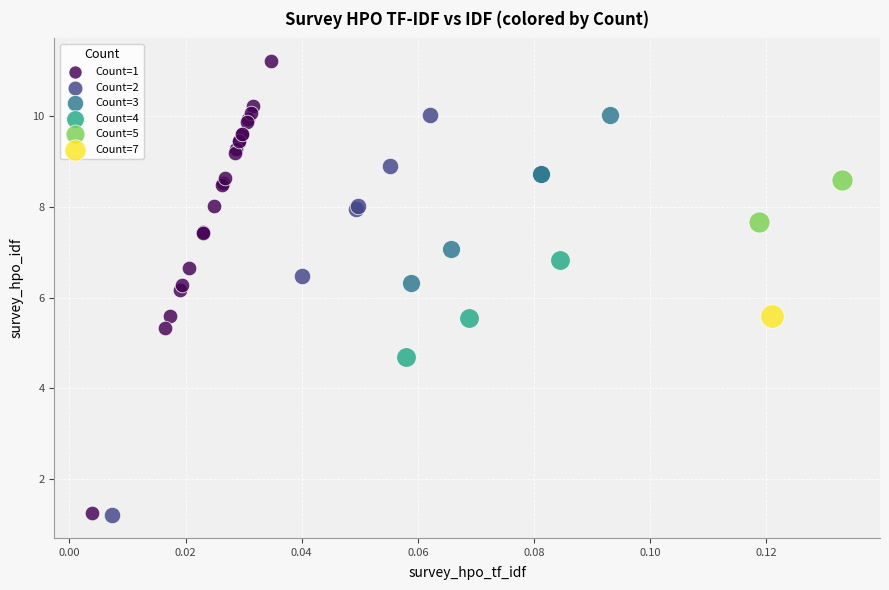

What are all the series names shown in the legend?

Count=1, Count=2, Count=3, Count=4, Count=5, Count=7